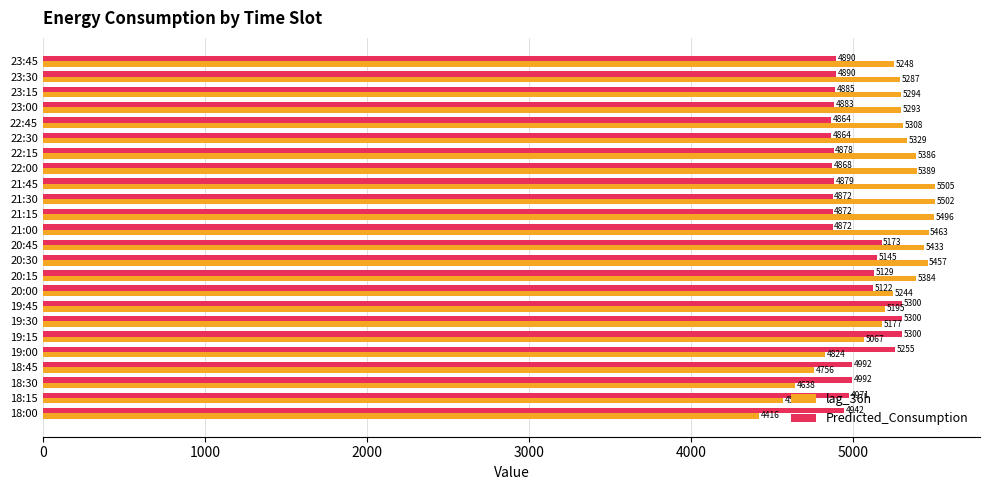

The value of Predicted_Consumption at 20:30 is 5144.6. True or false?

True